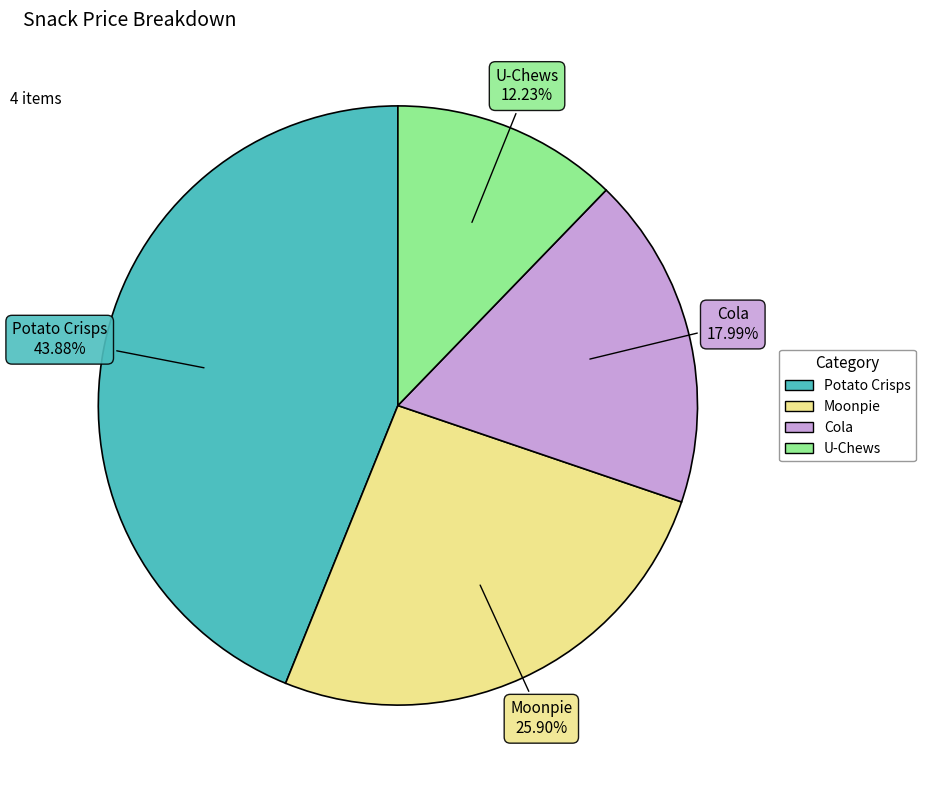

Rank the categories by value from lowest to highest.

U-Chews, Cola, Moonpie, Potato Crisps